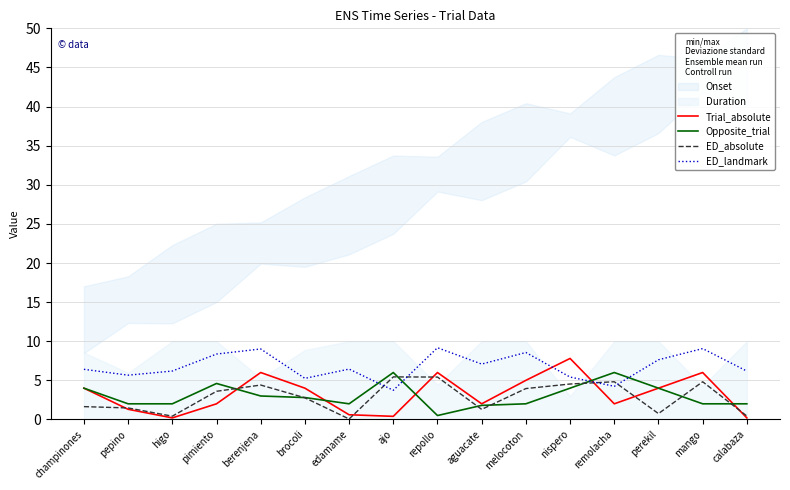

True or false: Trial_absolute has a value of 2.0 at aguacate.

True